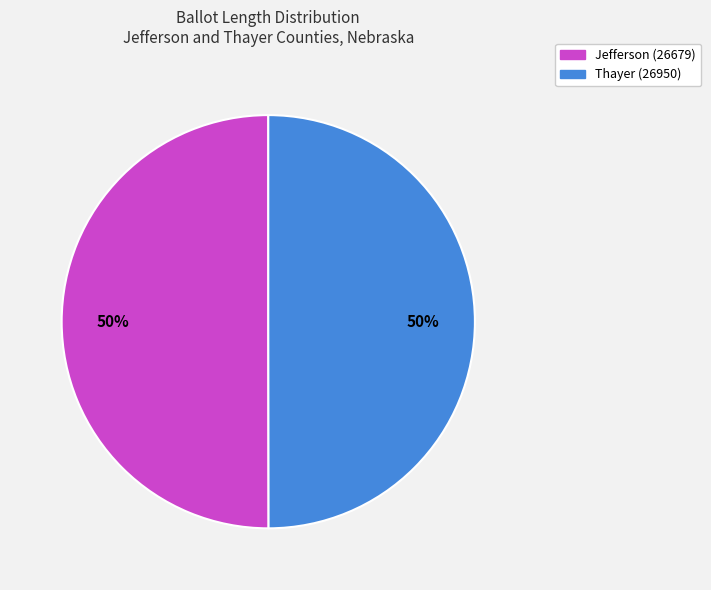

The Jefferson (26679) slice represents 50% of the pie. True or false?

True